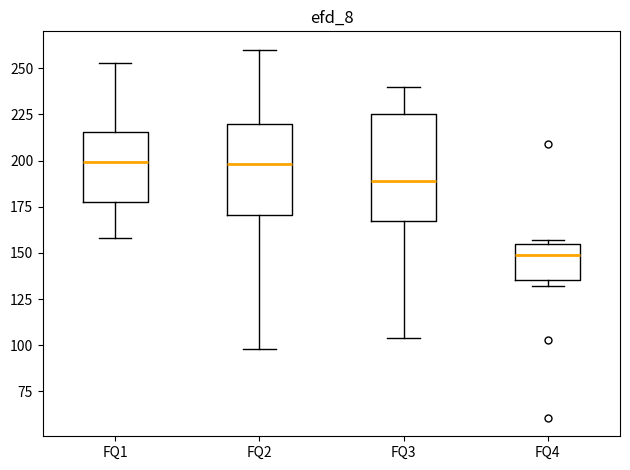

Where is the upper edge of the box for FQ2 on the y-axis? The values are not printed on the chart, so give them approximately, as read against the axis.

220